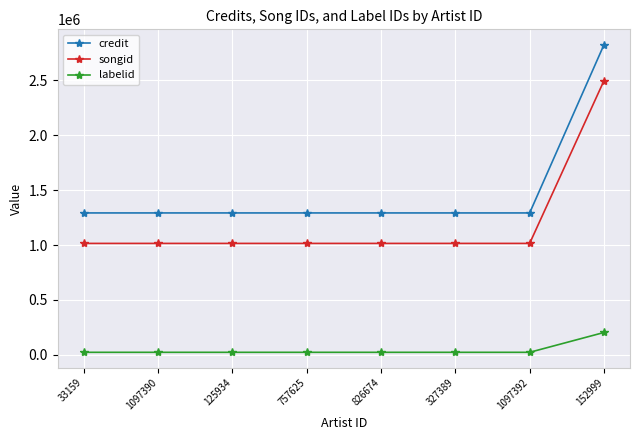

Rank the series at 125934 from lowest to highest value.

labelid, songid, credit